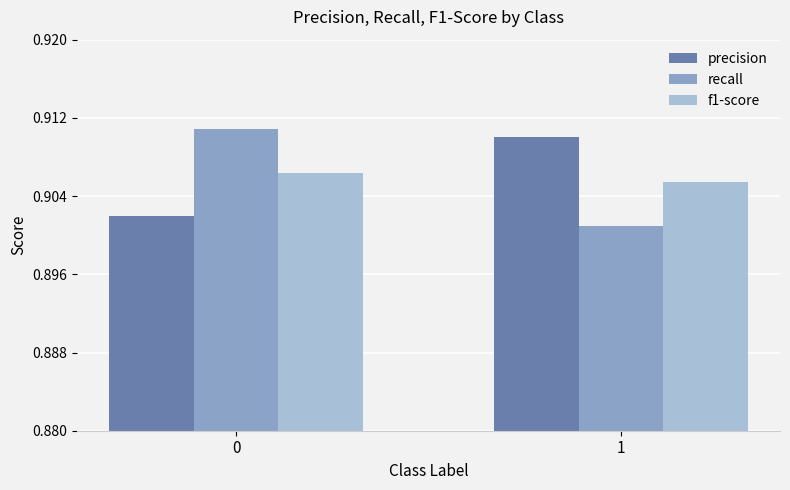

True or false: recall has a value of 1.2 at 1.

False